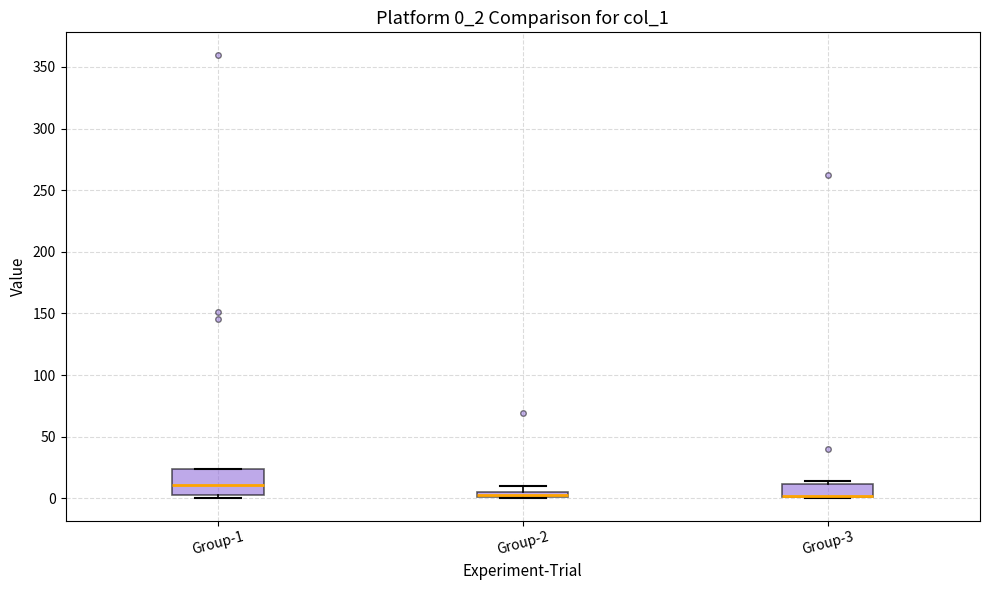

Comparing the boxes themselves (not the whiskers), which one is the tallest?

Group-1